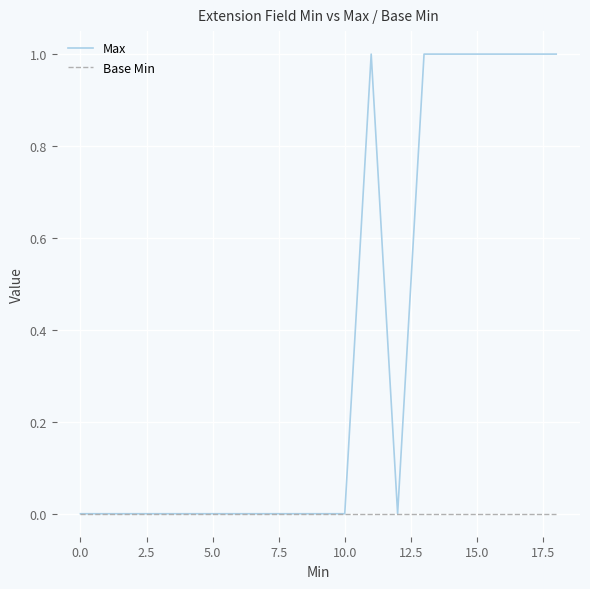

Which series has the largest range (max minus min)?

Max